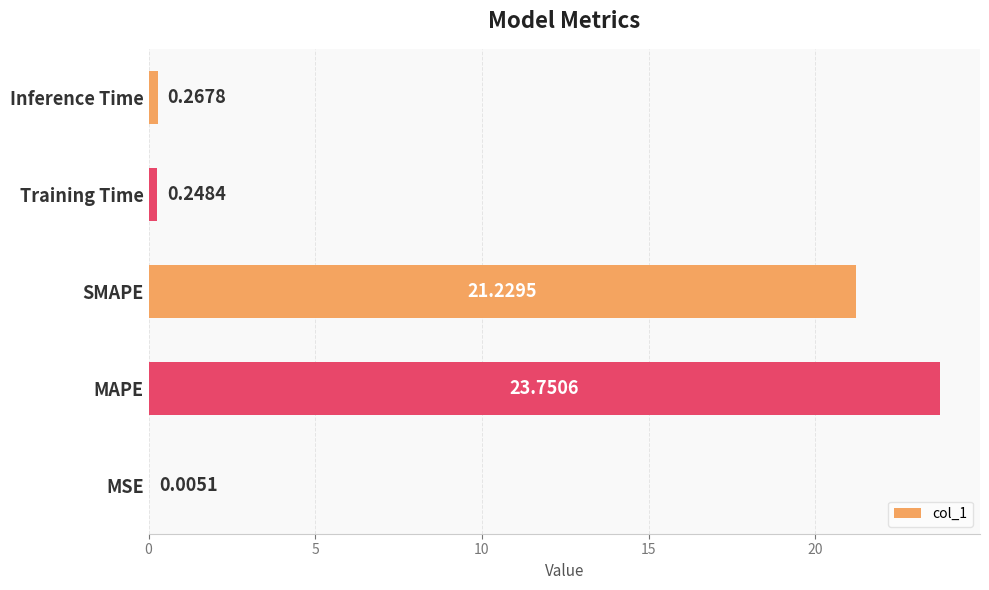

Does the chart contain stacked bars?

No